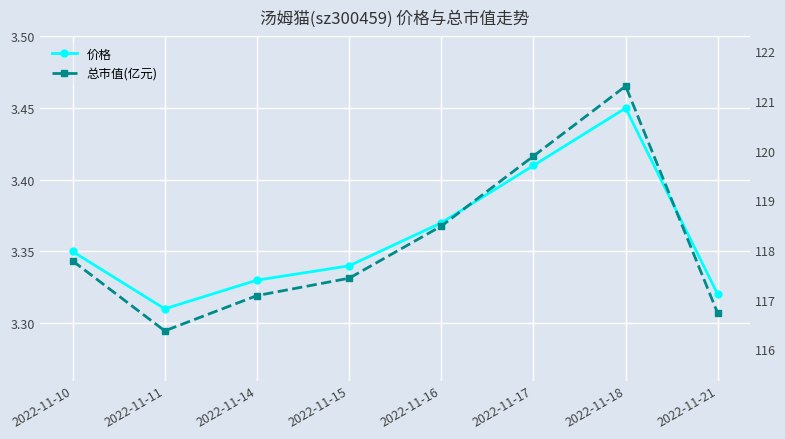

What is the value of the 总市值(亿元) point at the 8th from the left?

116.7